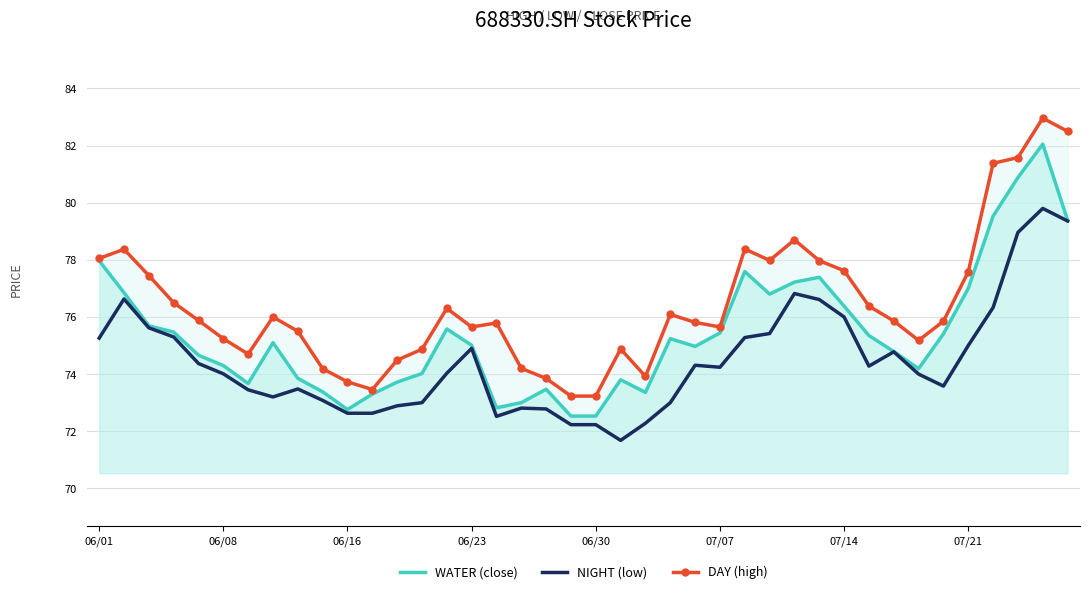

What is the difference between the maximum and second lowest values in the DAY (high) series?

9.7